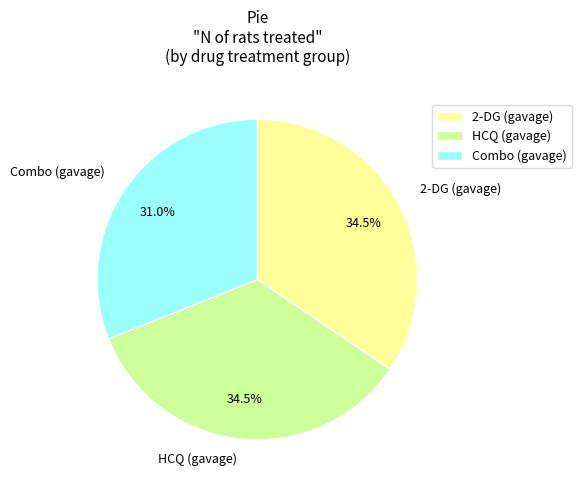

How much of the chart is everything except Combo (gavage)?

69.0%